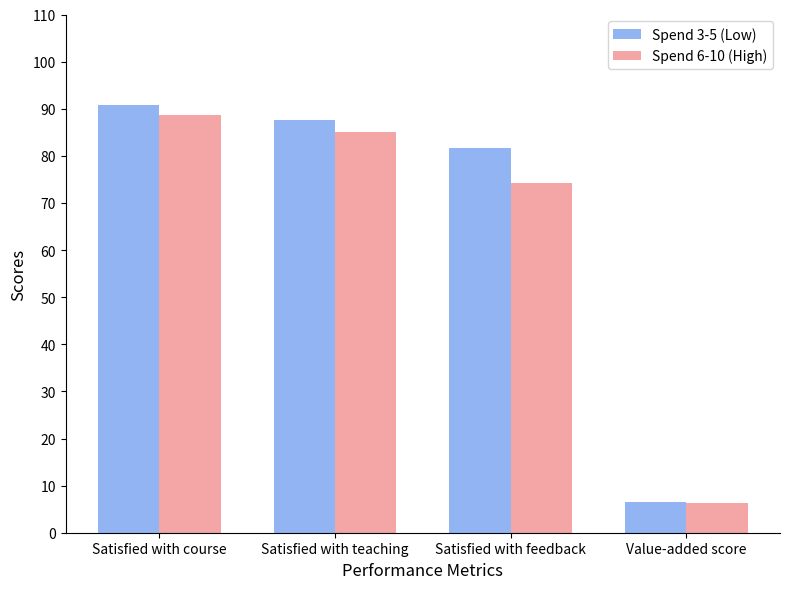

Rank the series by their maximum value, from highest to lowest.

Spend 3-5 (Low), Spend 6-10 (High)